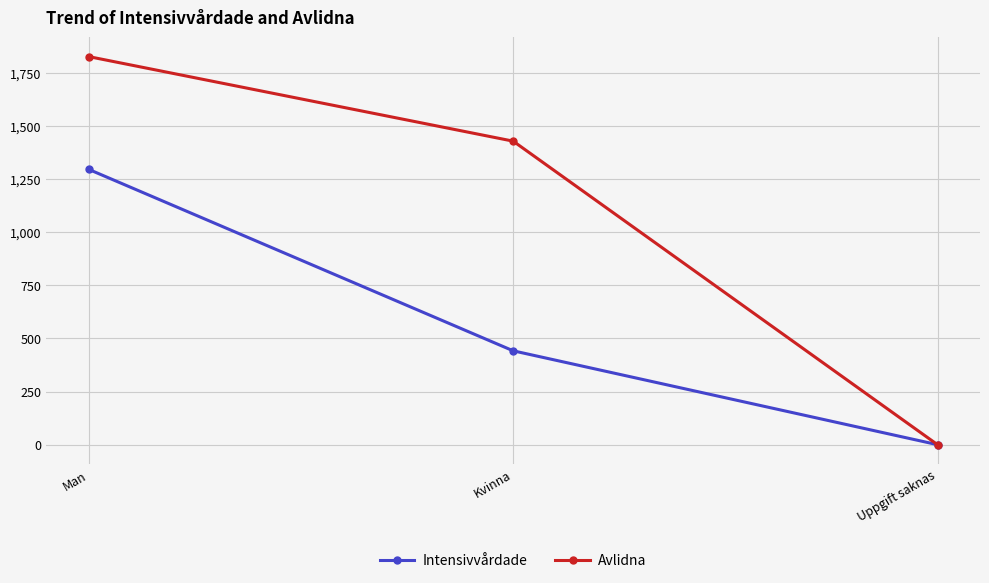

At which label does Intensivvårdade first exceed 442?

Man